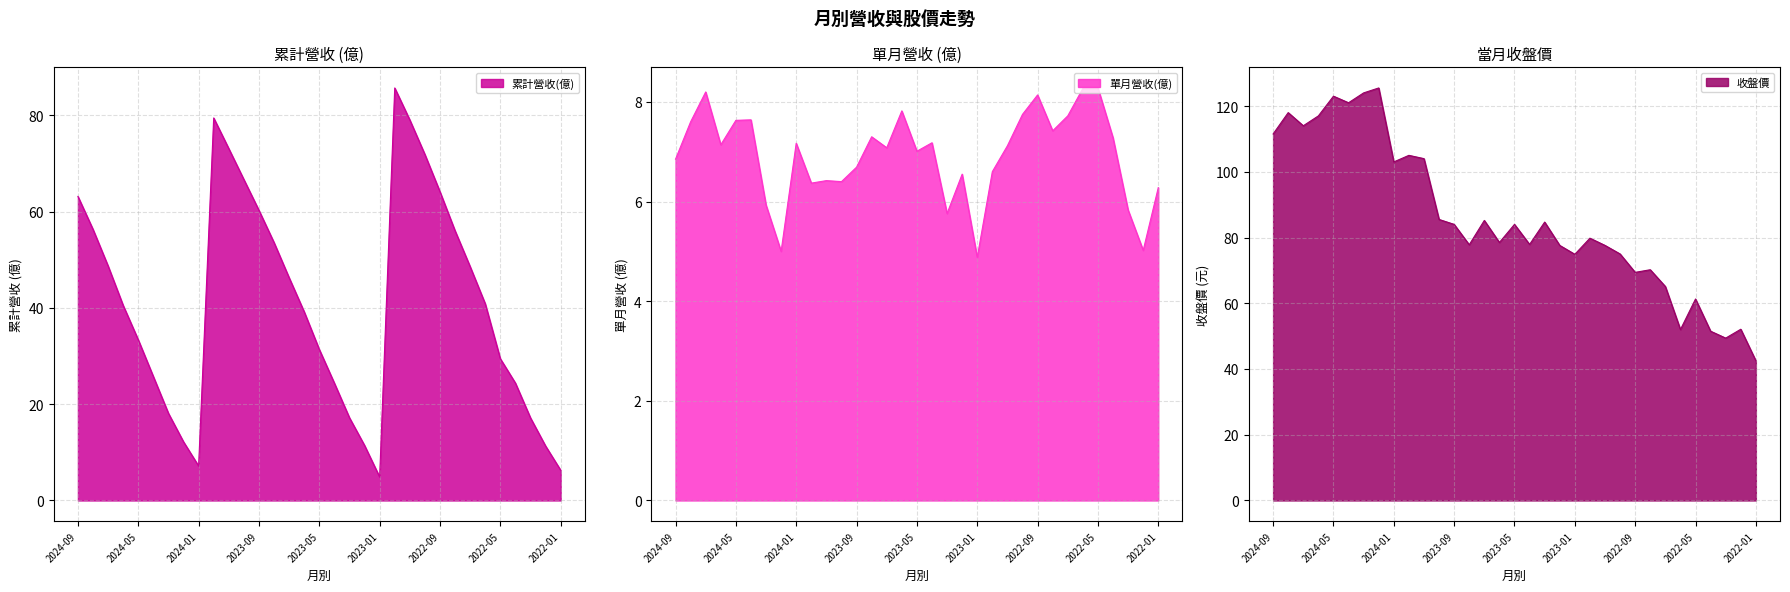

What is the maximum value for 累計營收(億)?

85.7